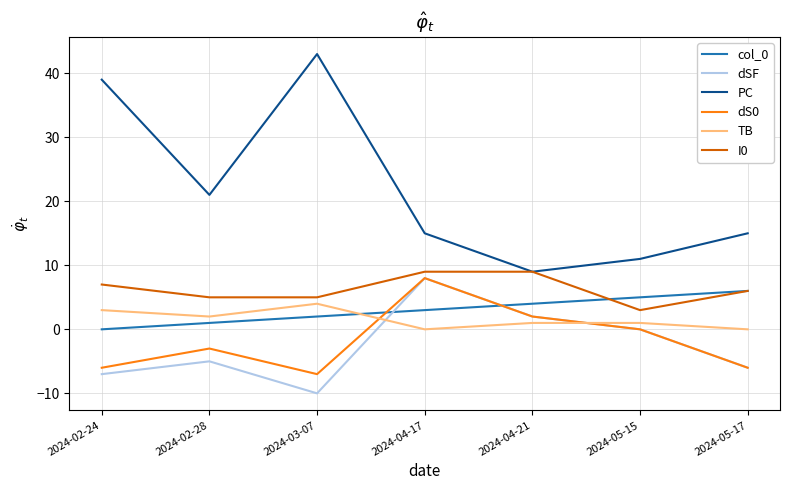

Is it true that col_0 equals 2 at 2024-05-15?

False